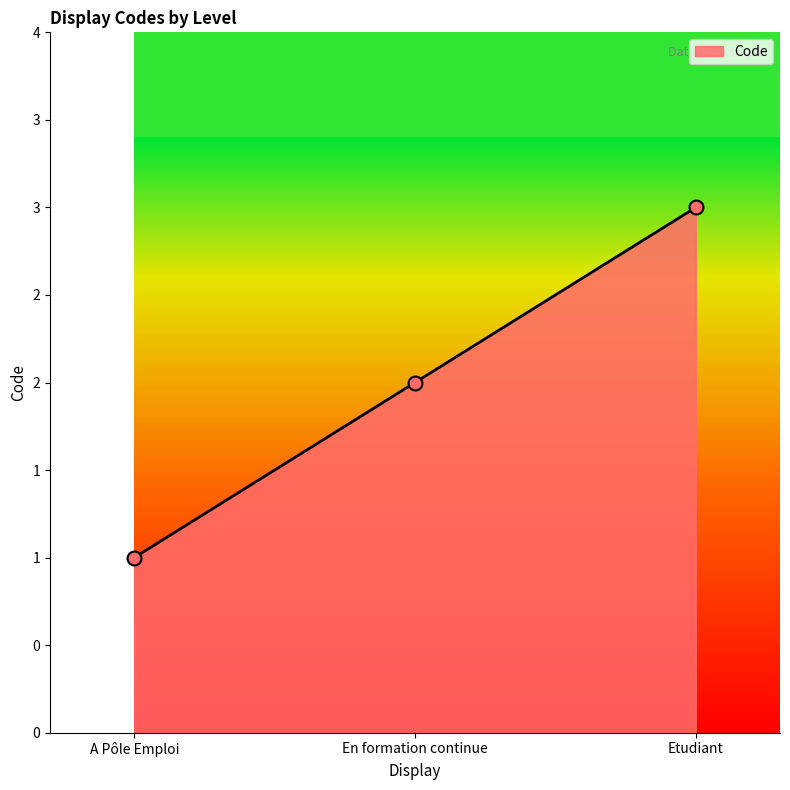

What is the change in value from A Pôle Emploi to En formation continue?

+1